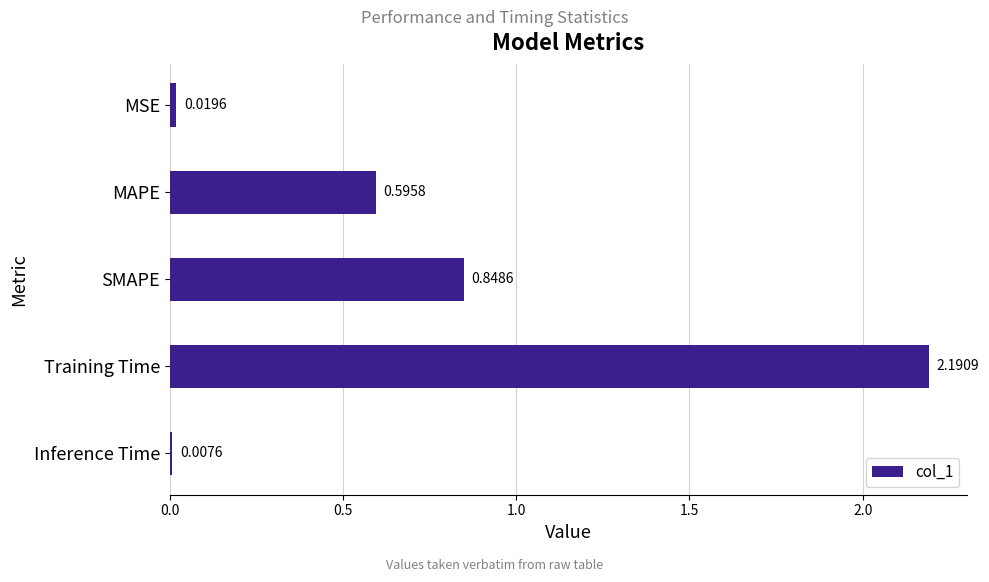

Are the bars grouped side by side (vs. stacked)?

No